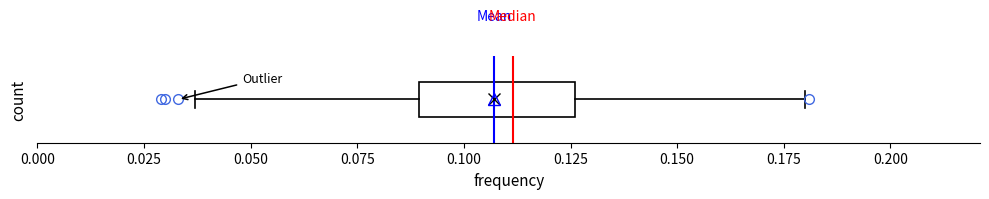

Where does the left whisker of the box end on the x-axis? The values are not printed on the chart, so give them approximately, as read against the axis.

0.035